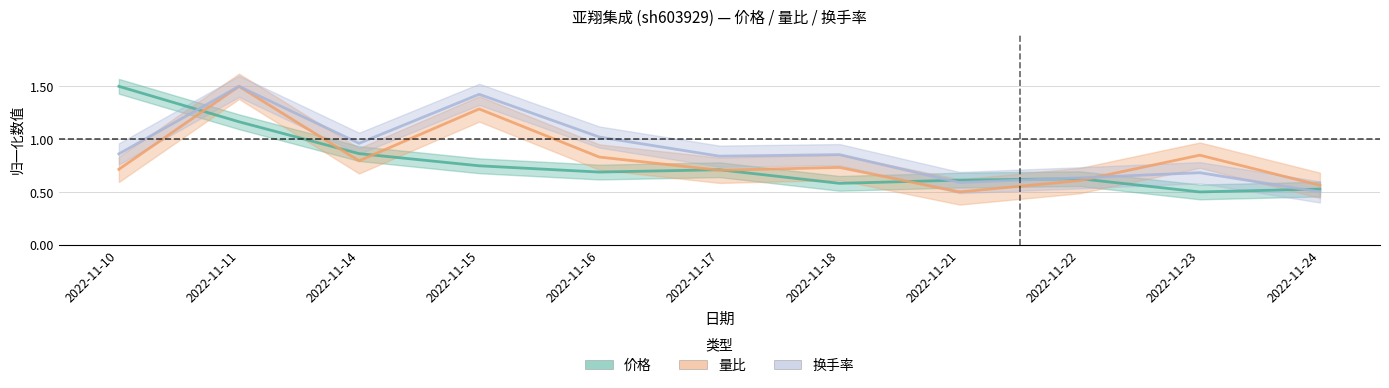

What is the average value of the 换手率 series?

0.9